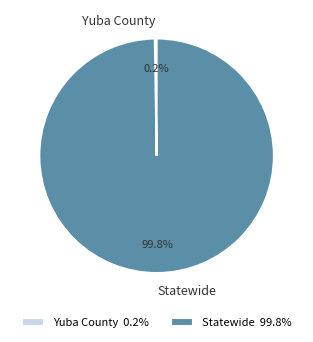

The Statewide slice represents 100% of the pie. True or false?

True